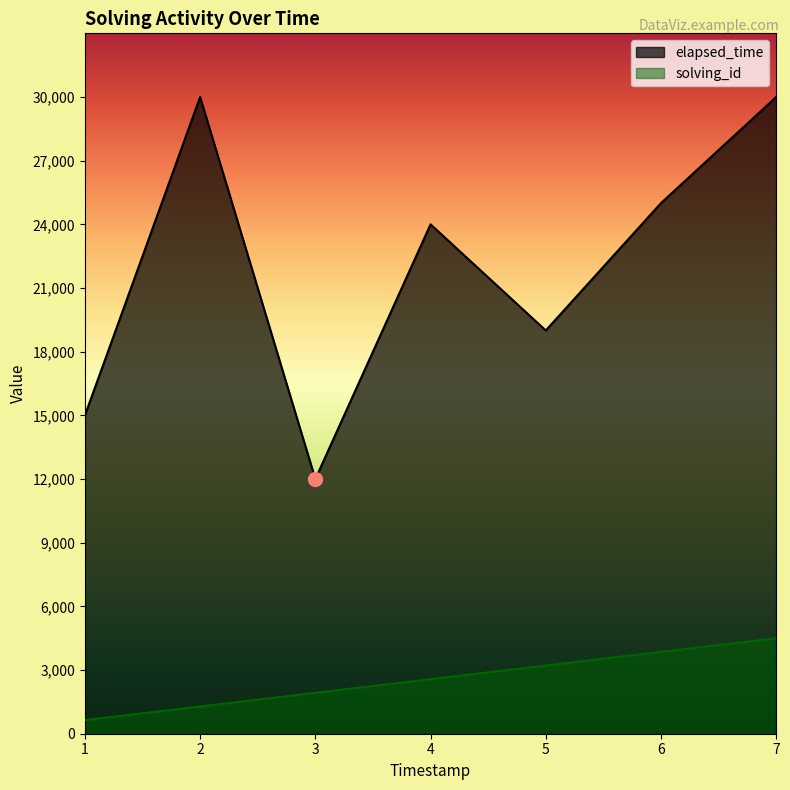

How many data points in solving_id are above 2571?

4